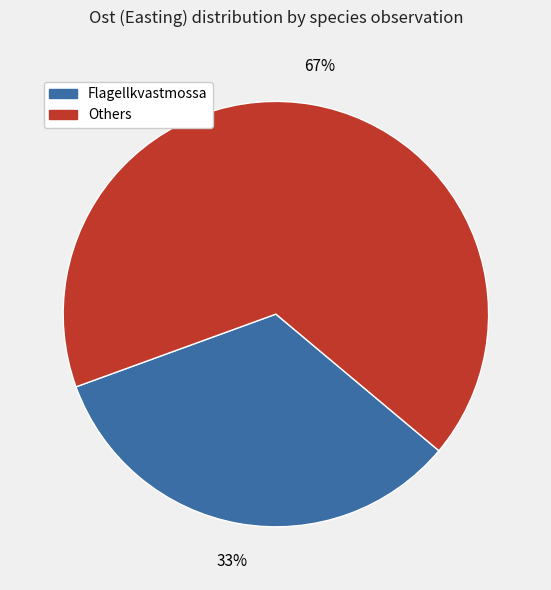

To the nearest percent, what is the average slice percentage?

50%